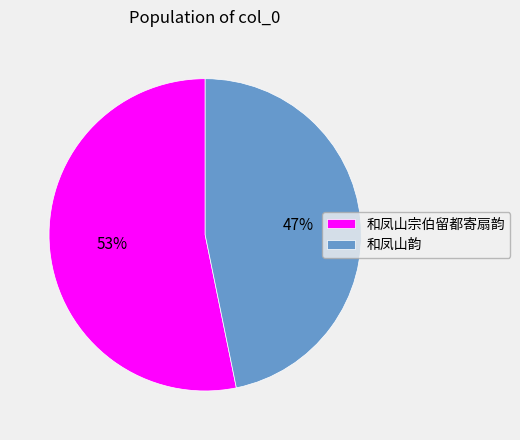

To the nearest percent, what percentage of the pie is 和凤山宗伯留都寄扇韵?

53%